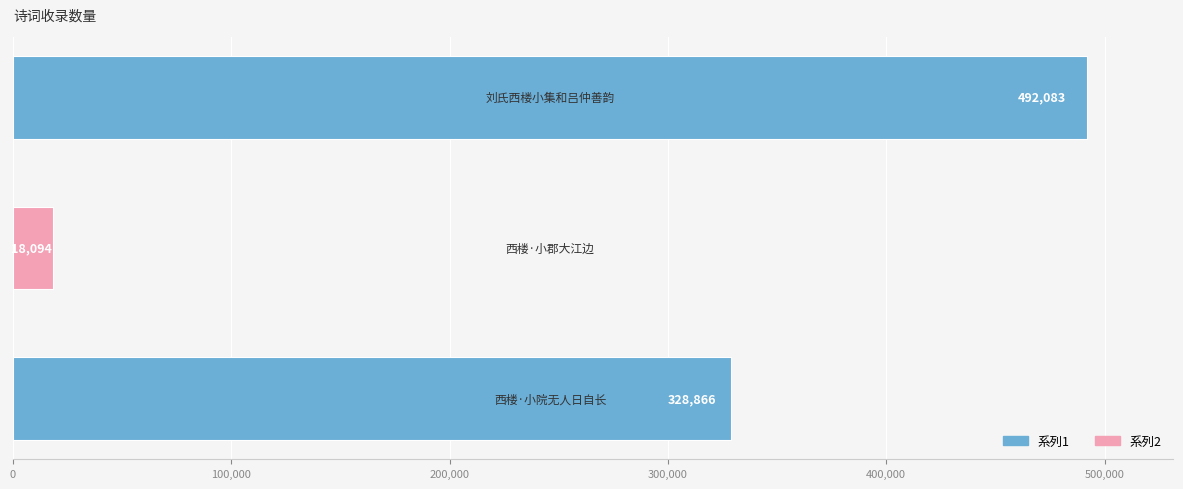

What is the greatest value displayed?

492083